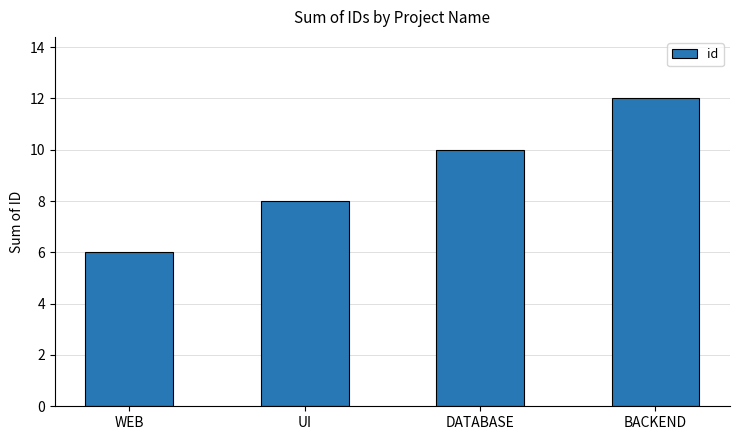

Count the number of categories in the chart.

4